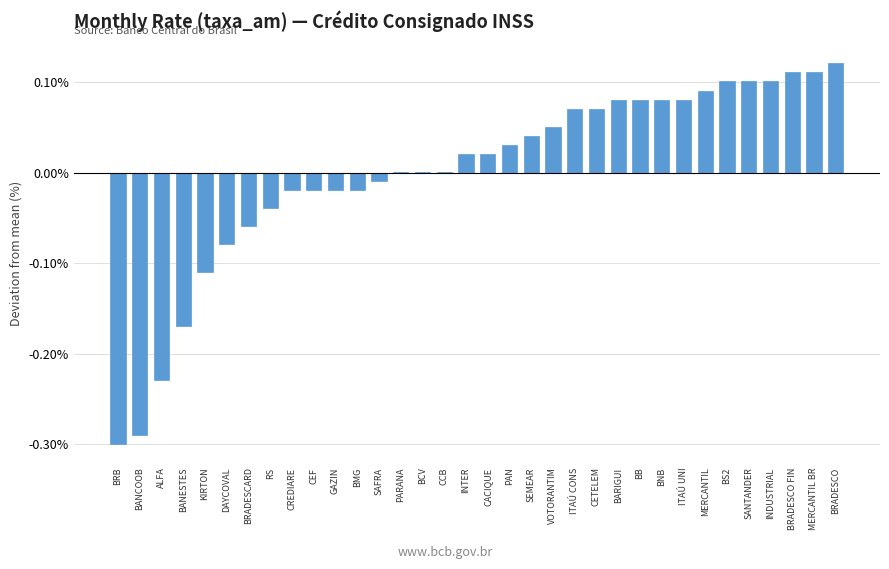

Which label corresponds to the largest value in the chart?

BRADESCO